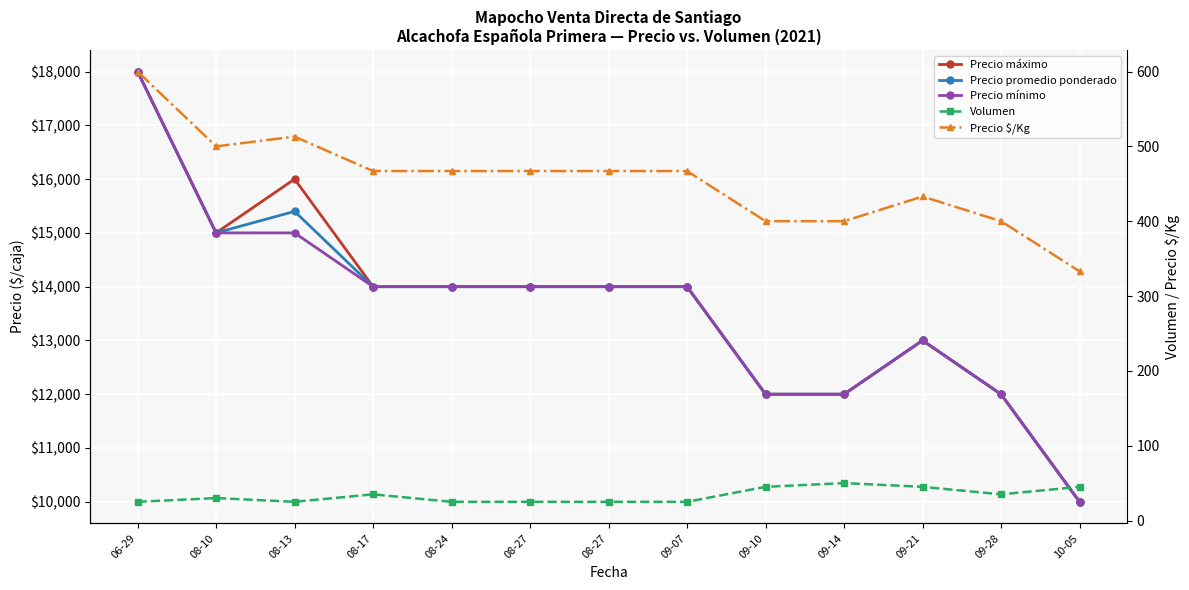

The value of Precio $/Kg at 06-29 is 600. True or false?

True